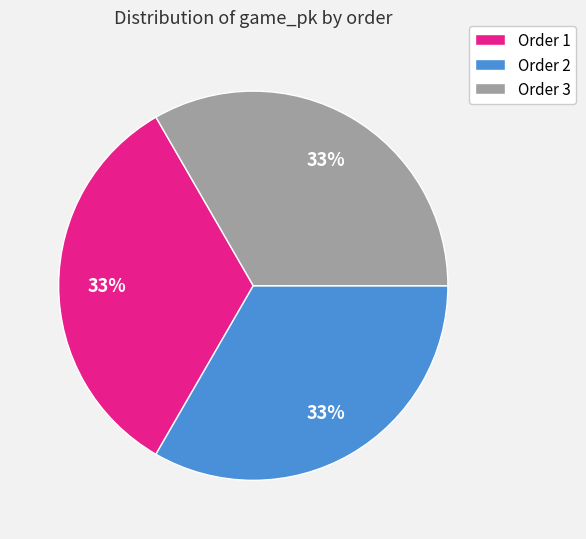

Is there a majority slice in this chart?

No